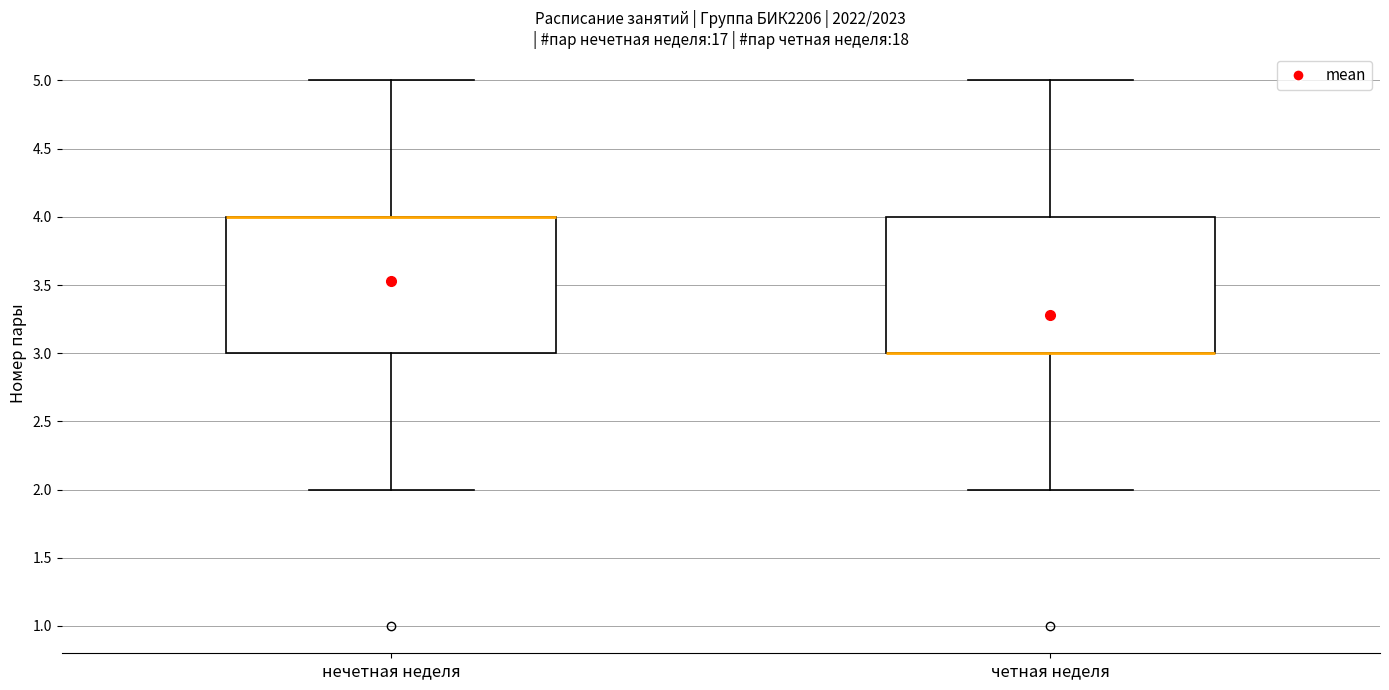

Reading left to right, read every box against the y-axis: the position of its median line, the range the box covers, and the ends of its whiskers. The values are not printed on the chart, so give them approximately, as read against the axis.

нечетная неделя: median 4 (drawn on the box's upper edge), box 3 to 4, whiskers 2 to 5
четная неделя: median 3 (drawn on the box's lower edge), box 3 to 4, whiskers 2 to 5